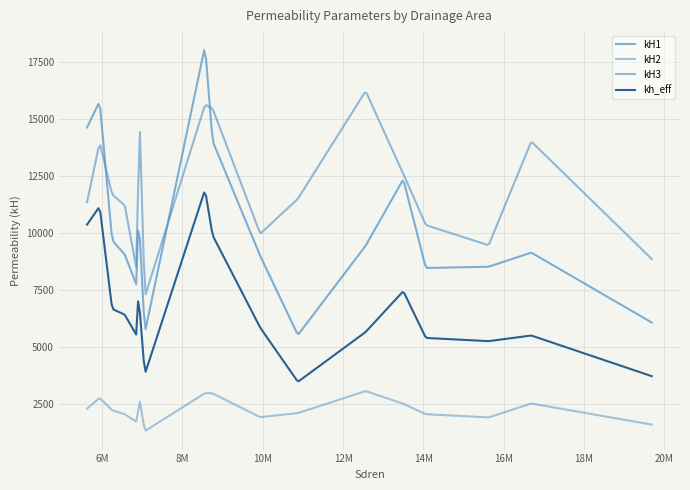

Rank the categories by kH2 value from highest to lowest.

12562500, 8562500, 8750000, 5937500, 6937500, 16687500, 13500000, 5625000, 6250000, 6875000, 10875000, 14062500, 6562500, 6875000, 9937500, 15625000, 5625000, 6875000, 19687500, 7062500